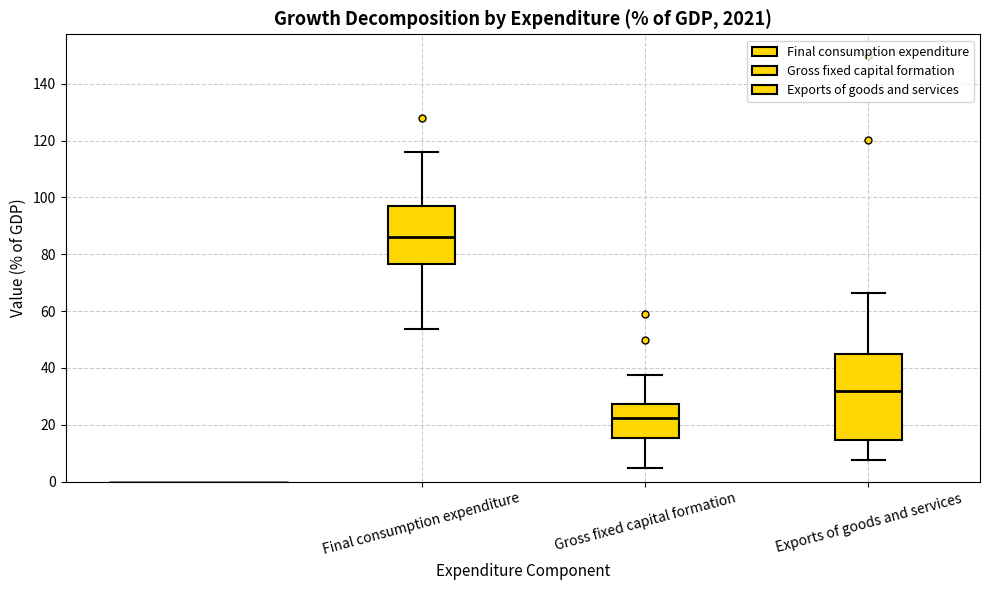

Which box's median line is the highest?

Final consumption expenditure